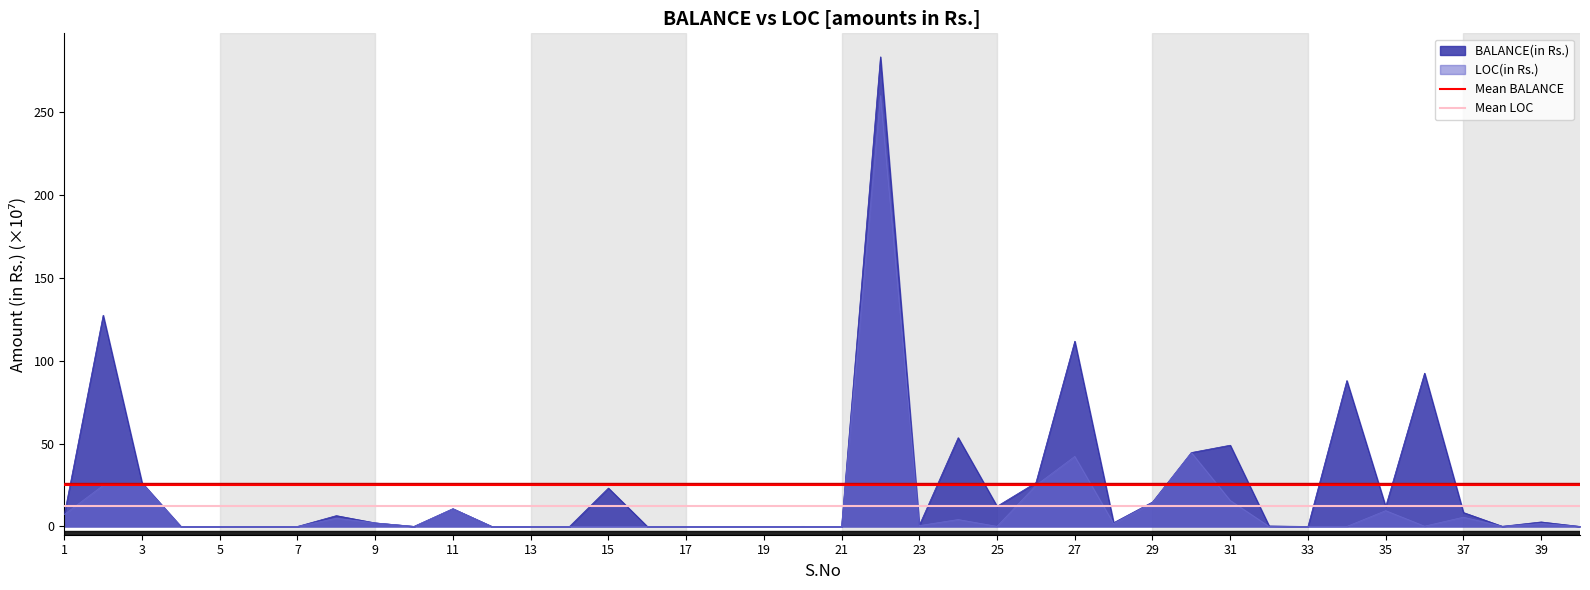

Is it true that LOC(in Rs.) equals 0.0 at 7?

True